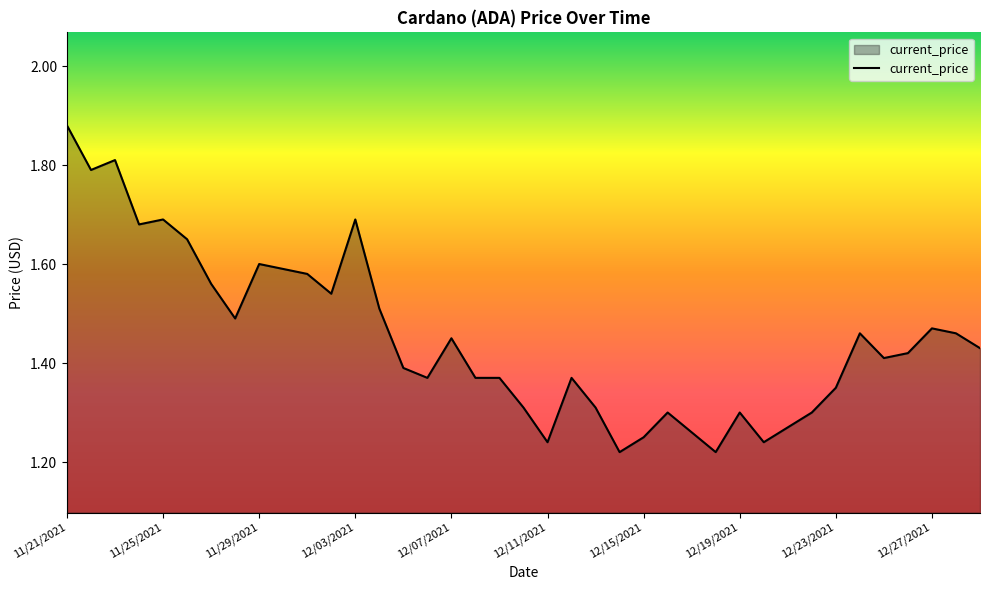

What is the difference between the maximum and minimum values?

0.7